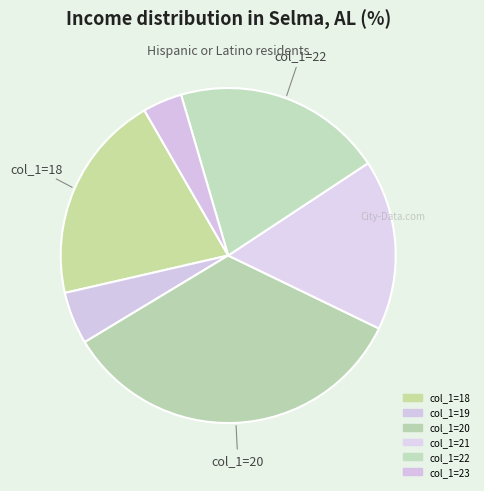

How many slices are in this pie chart?

6